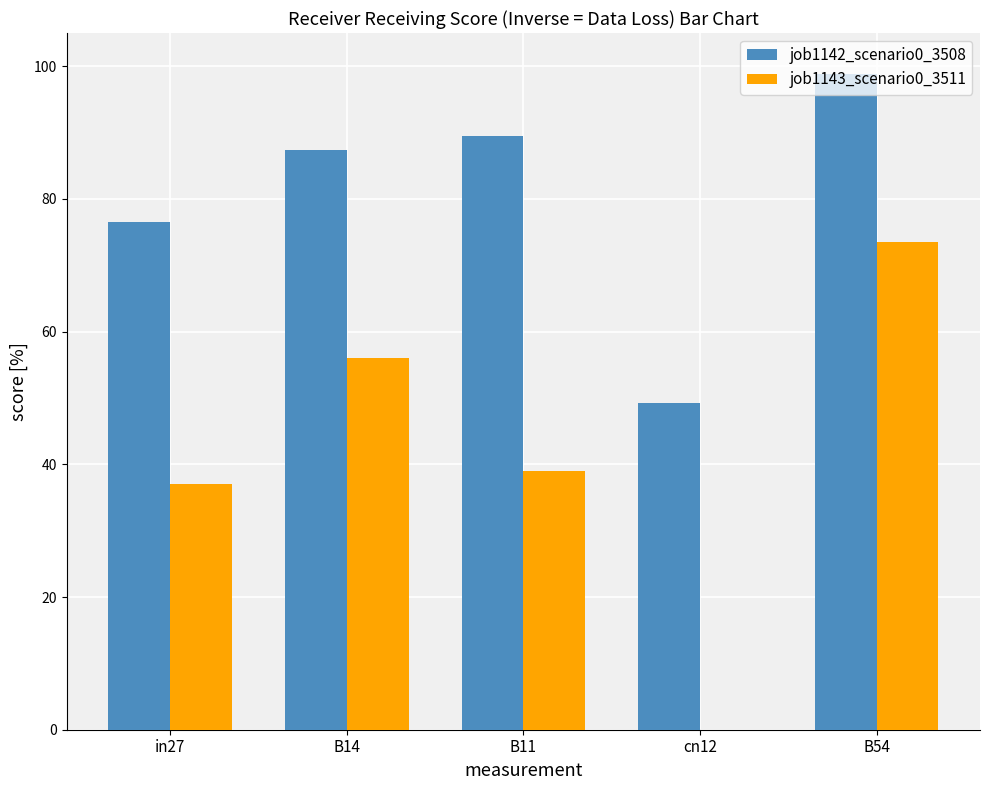

What is the sum of all job1142_scenario0_3508 values?

401.3